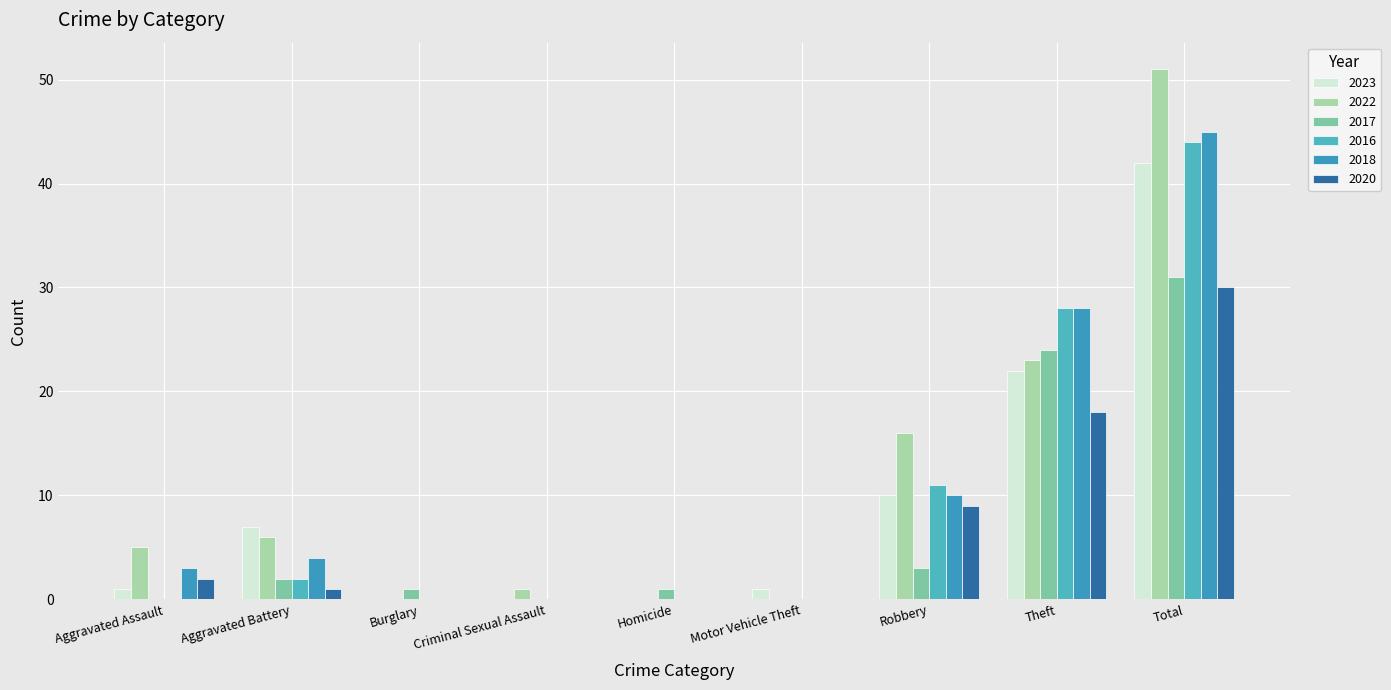

What is the sum of all 2016 values?

85